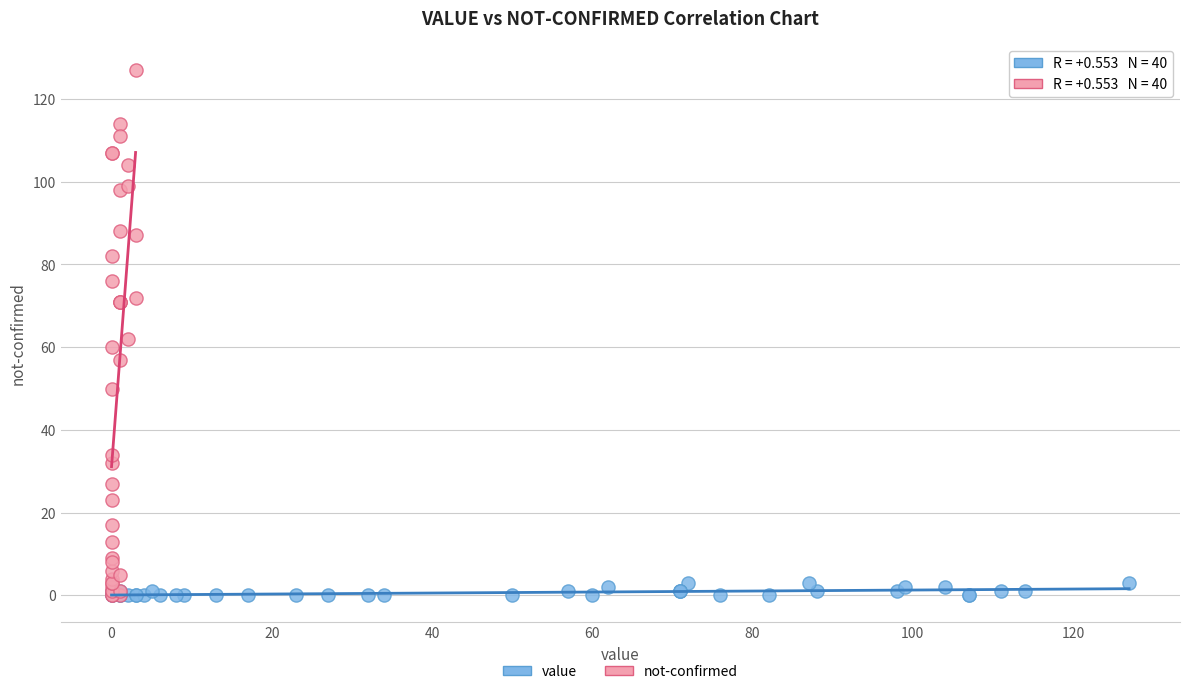

Which series reaches the maximum Y coordinate?

not-confirmed